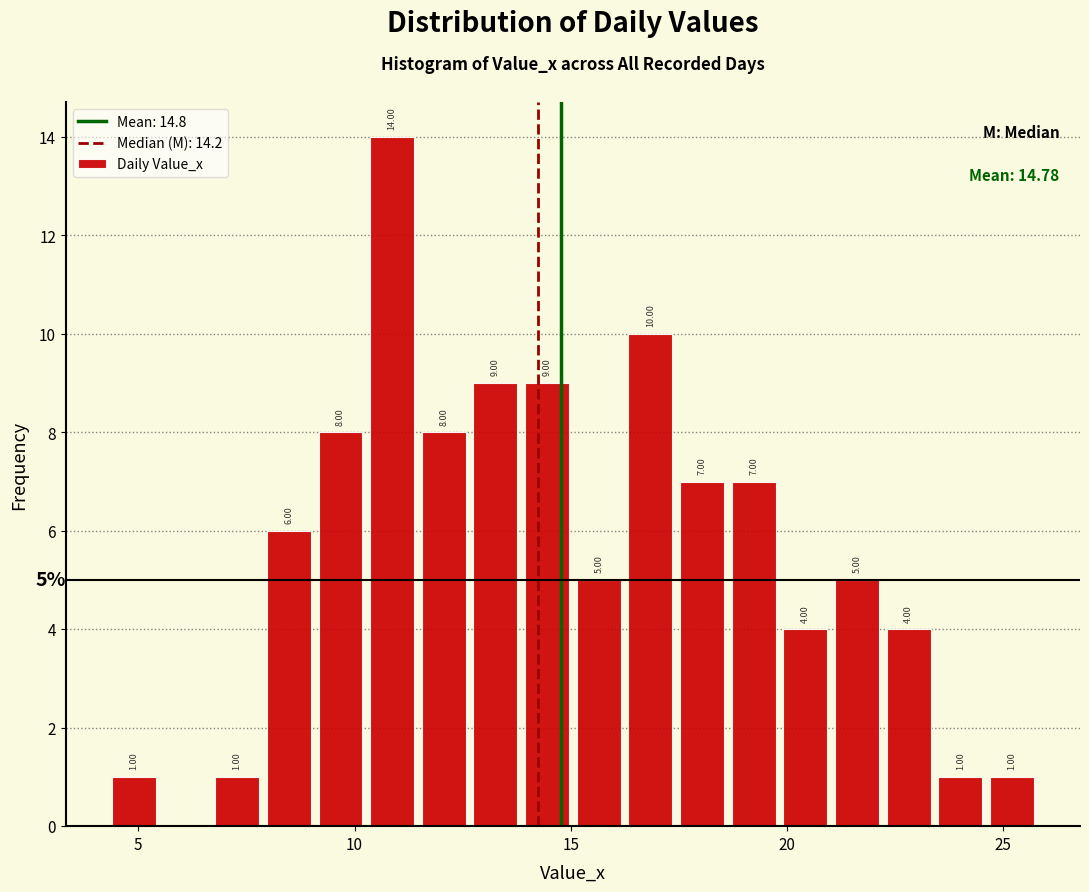

Read against the x-axis, roughly where is the centre of the tallest bar?

11.0